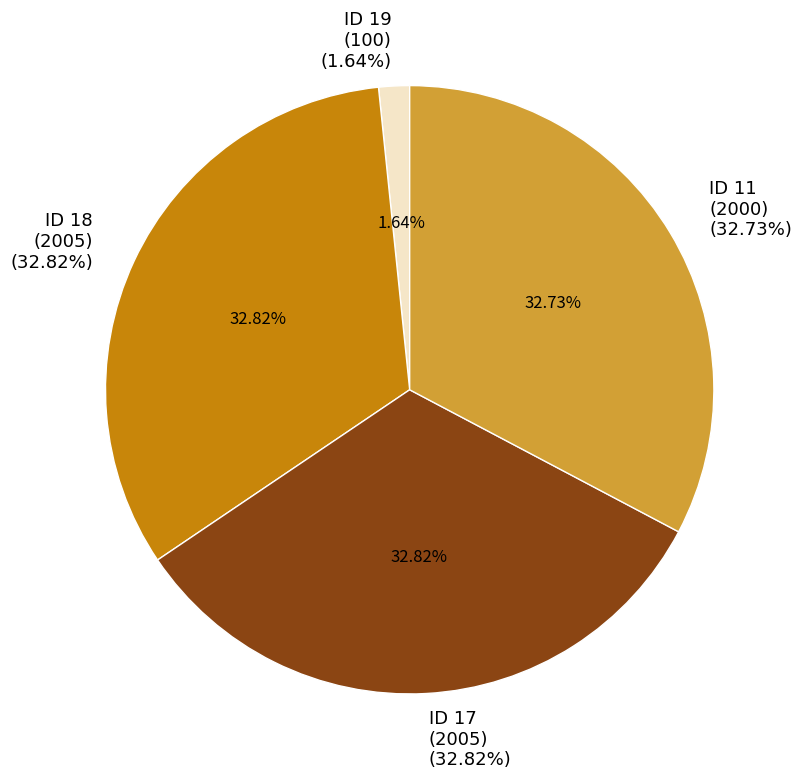

To the nearest percent, what is the difference between the largest and smallest slice percentages?

31%